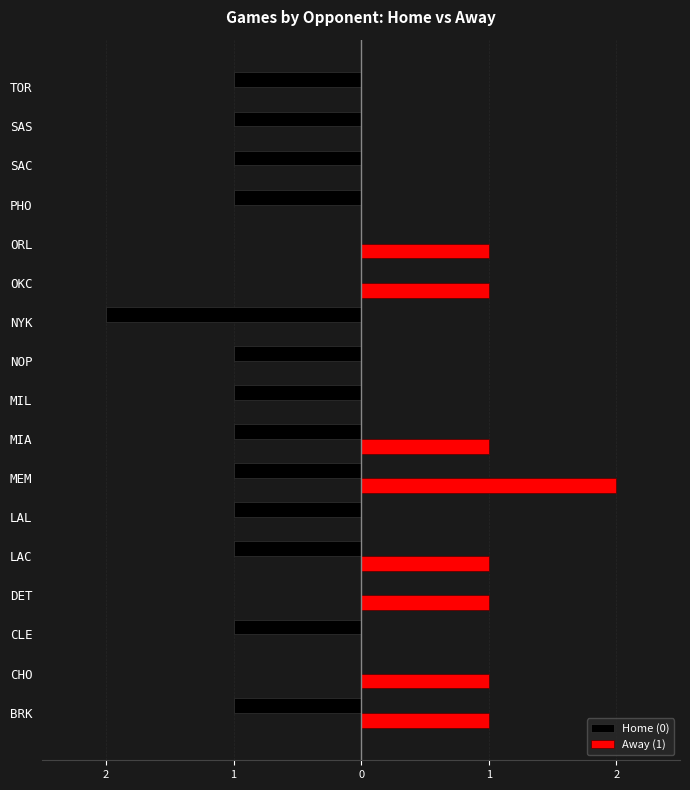

How many Away (1) values are between 0 and 1?

16